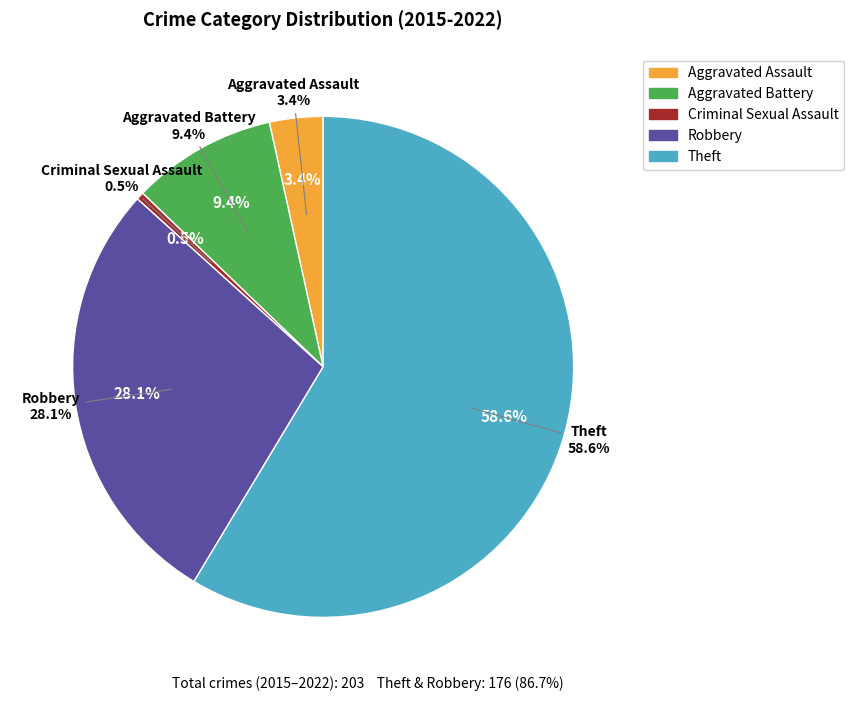

Which has a higher value, Aggravated Assault or Criminal Sexual Assault?

Aggravated Assault